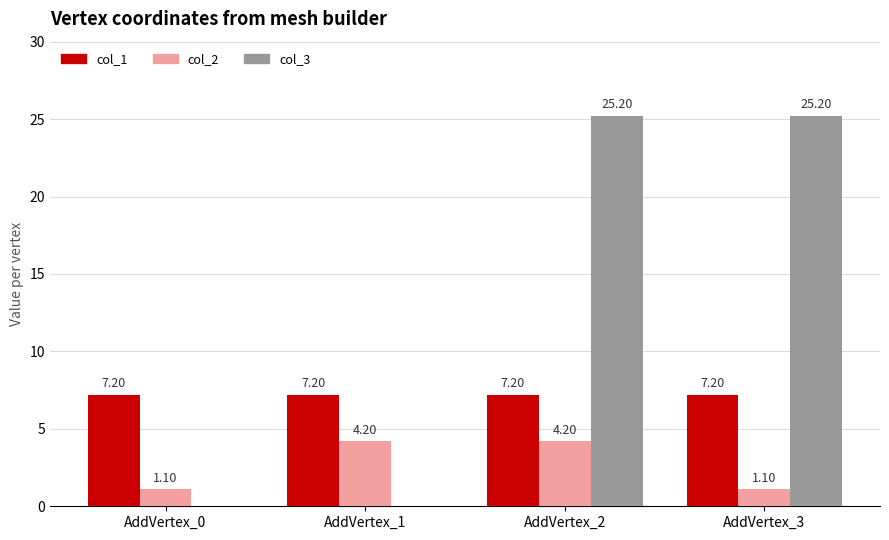

The col_3 series shows 10.8 at AddVertex_3. True or false?

False